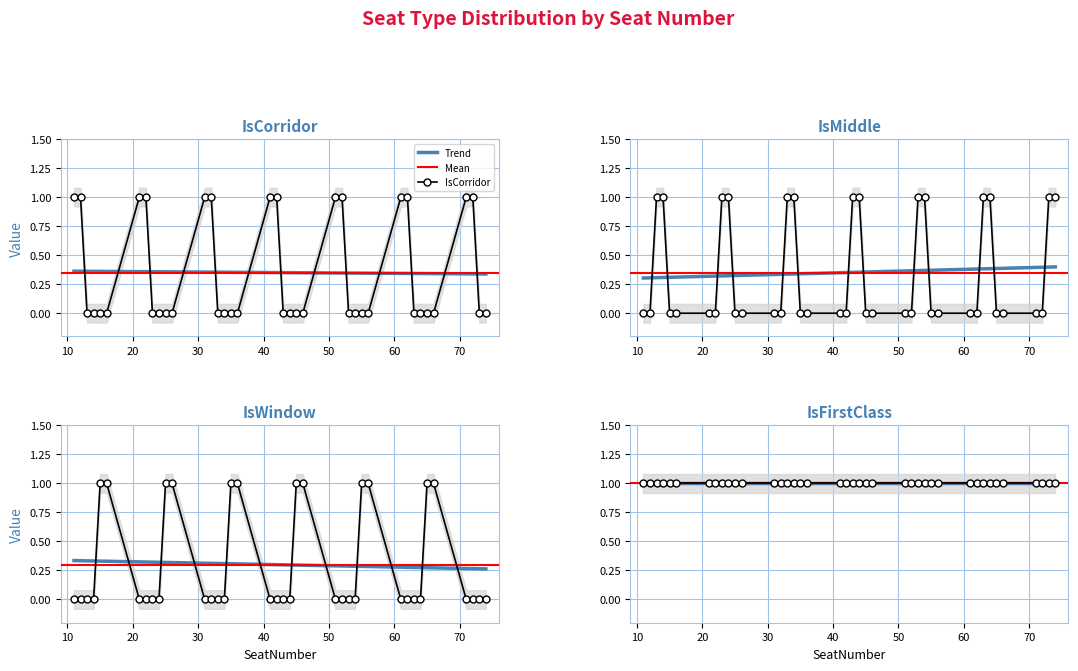

Which category has the lowest value in the IsMiddle series?

11